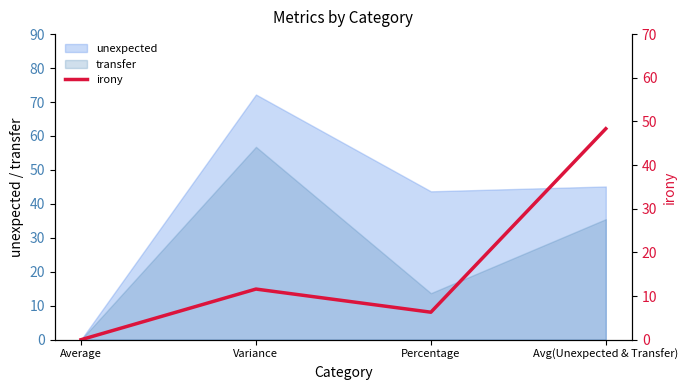

What is the maximum value shown in the chart?

48.3